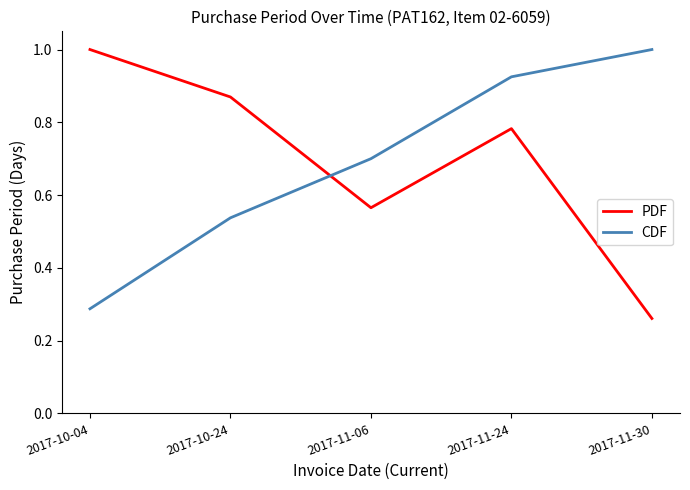

What is the maximum value for PDF?

1.0